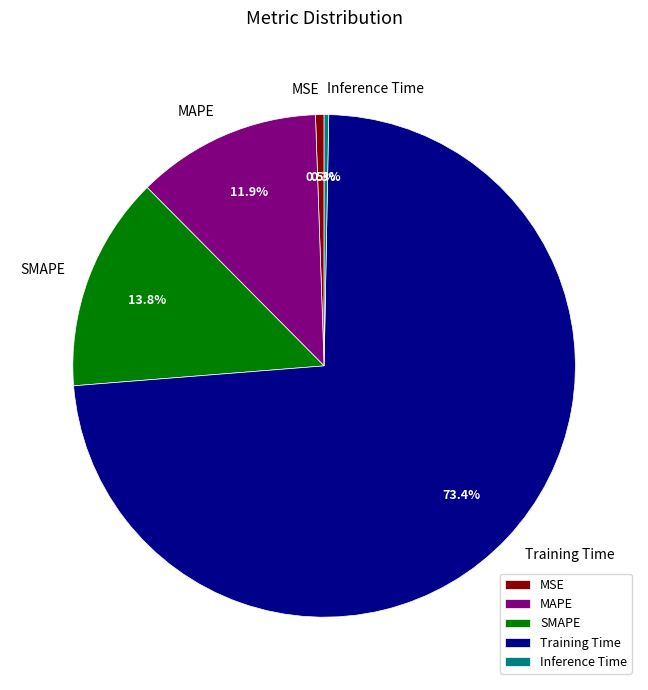

What is the total percentage of SMAPE and MAPE?

25.7%